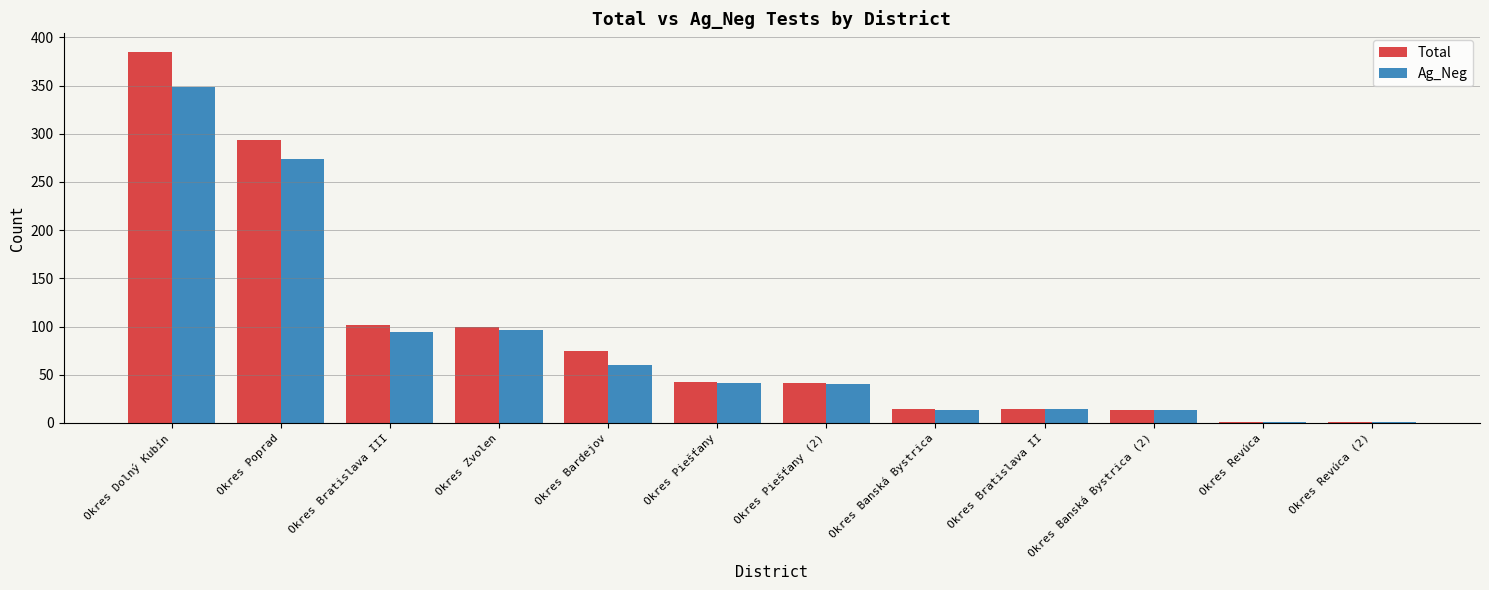

What is the approximate value of Ag_Neg at Okres Revúca (2)?

1